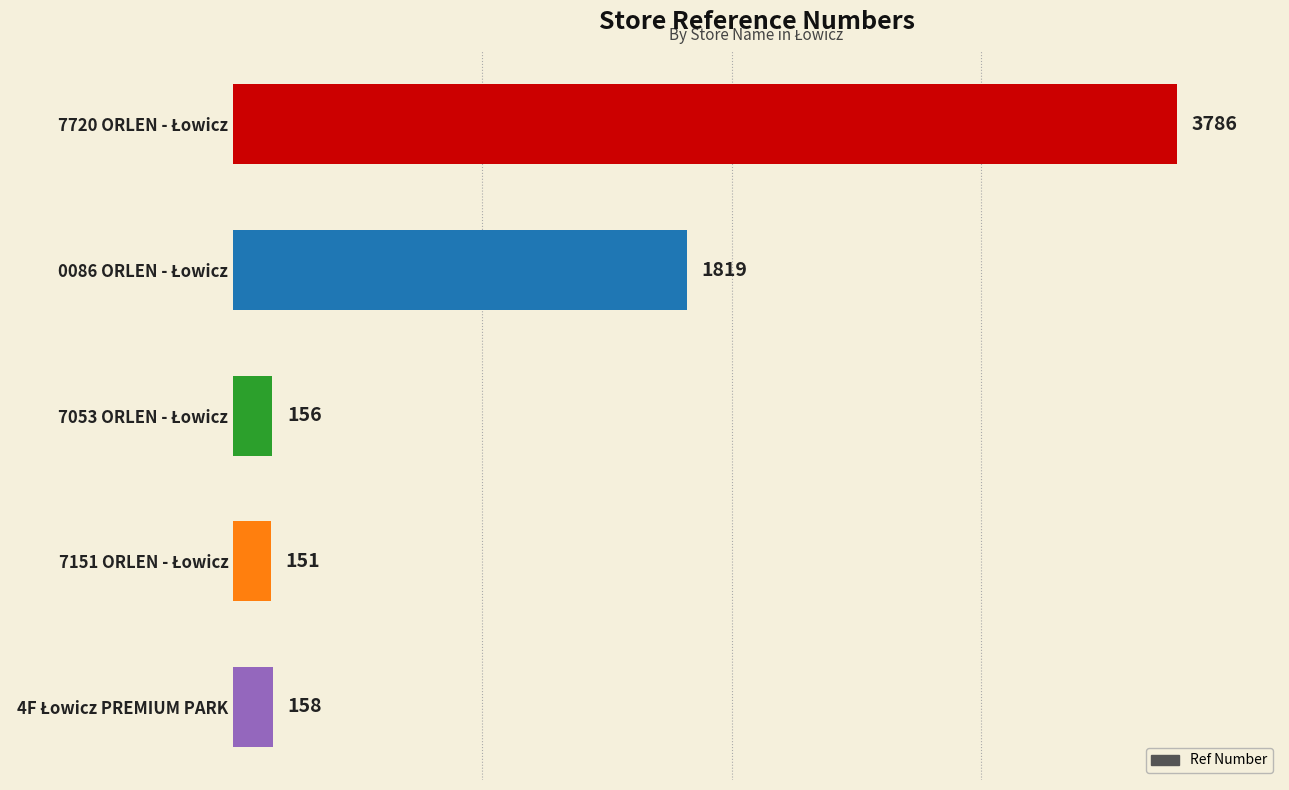

Reading bottom to top, what are all the values shown in this chart?

158	151	156	1819	3786